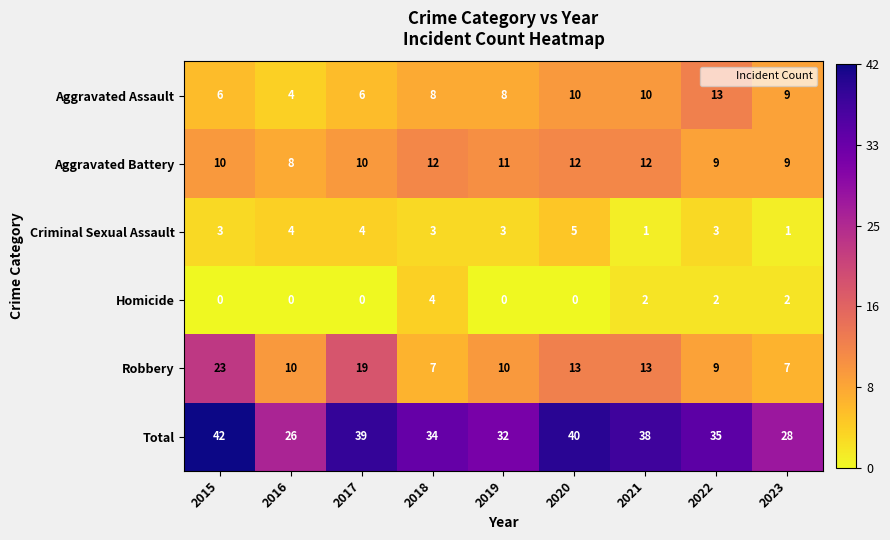

What is the minimum value for Total?

26